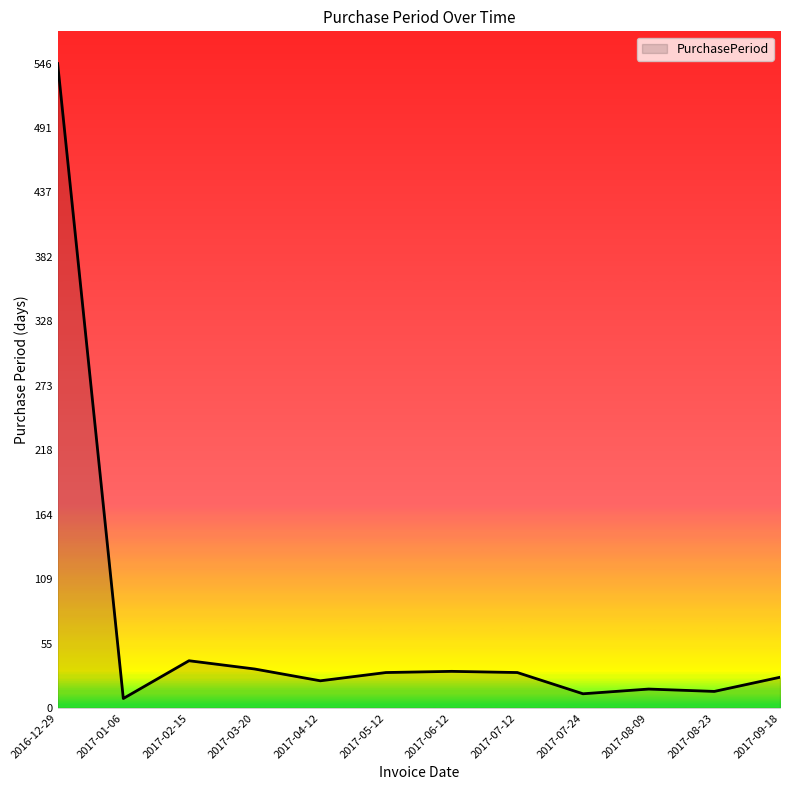

At which label is the value closest to 277?

2017-02-15